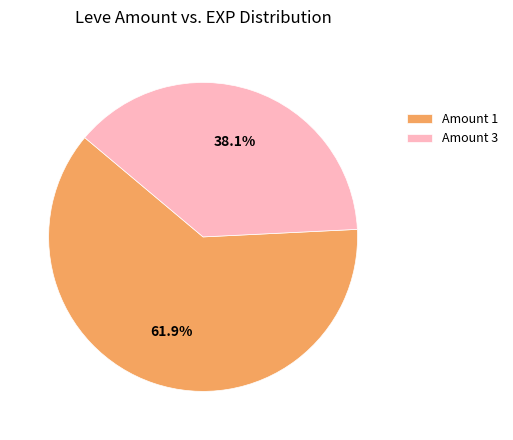

What percentage do Amount 3 and Amount 1 together represent?

100.0%